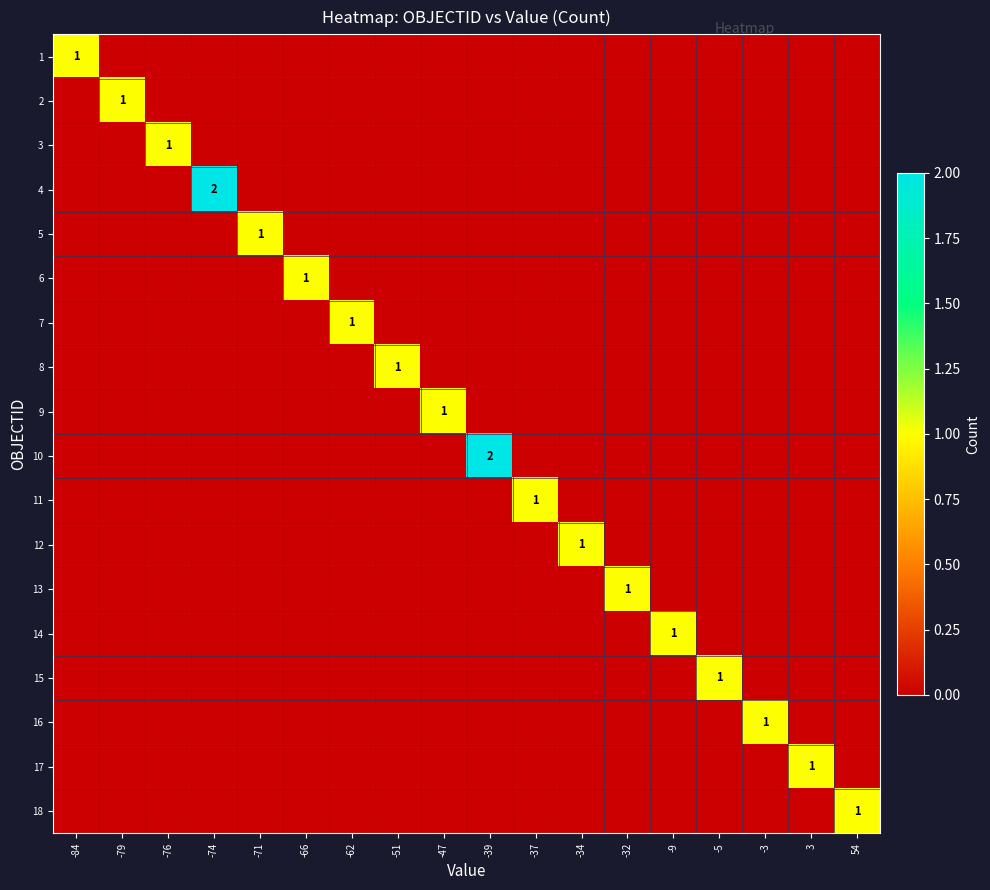

At how many categories does at least one series exceed 1?

2